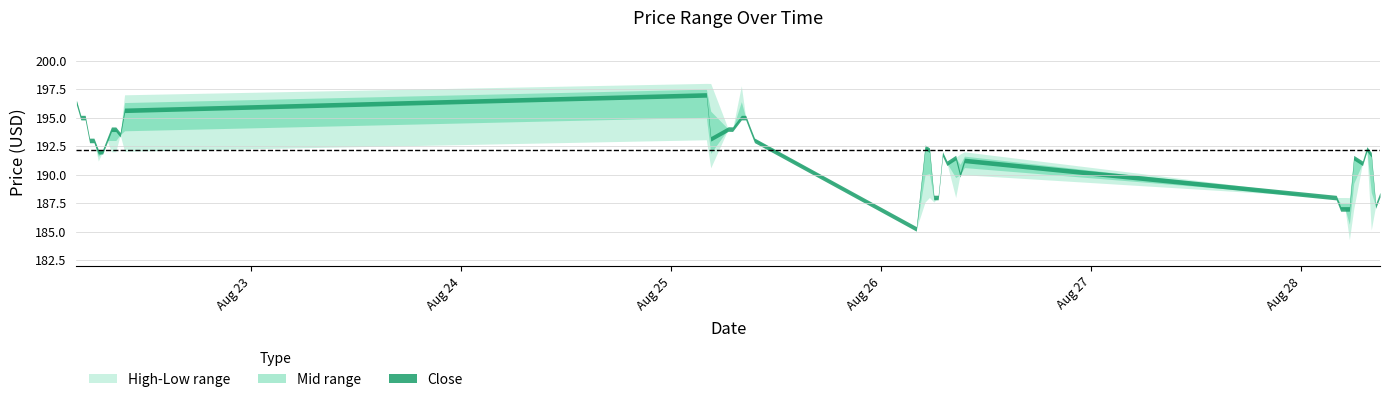

How many distinct data groups are displayed?

3